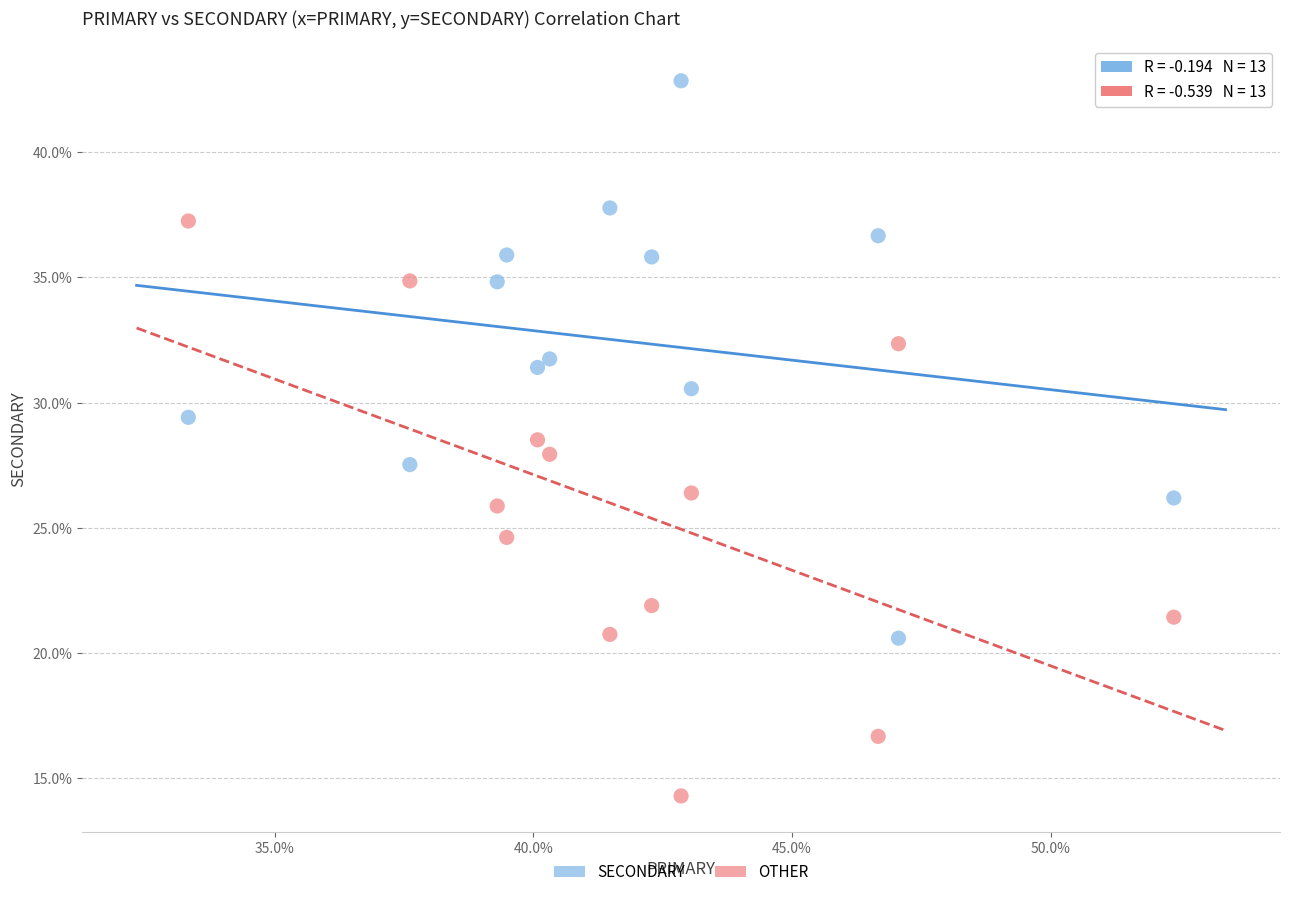

Across all data points, what is the range of Y values (max minus min)?

28.6